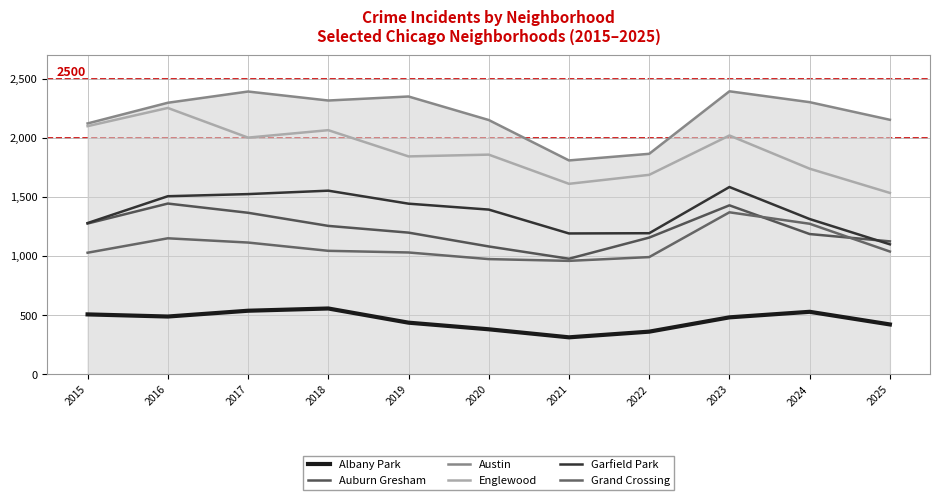

Where is Albany Park nearest to the value 435?

2019